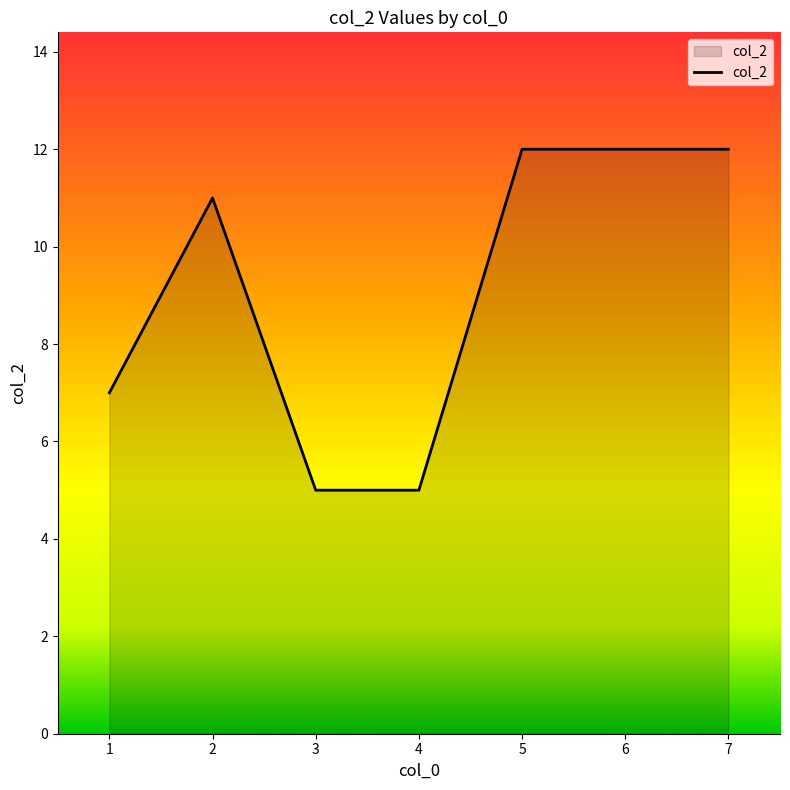

What value does the data have at 5?

12